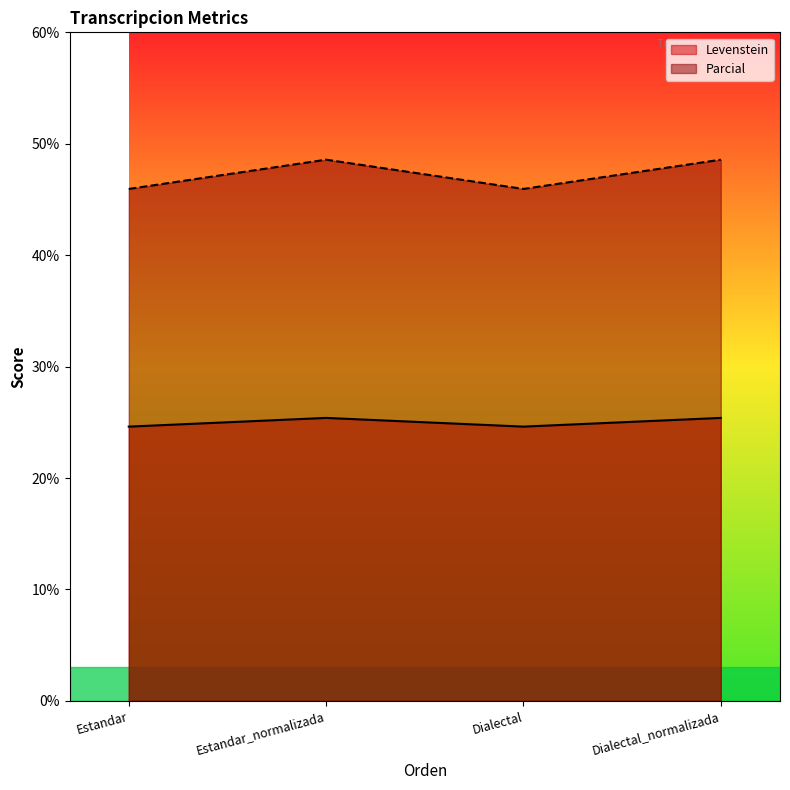

What is the sum of the Levenstein values at Dialectal and Estandar?

49.2